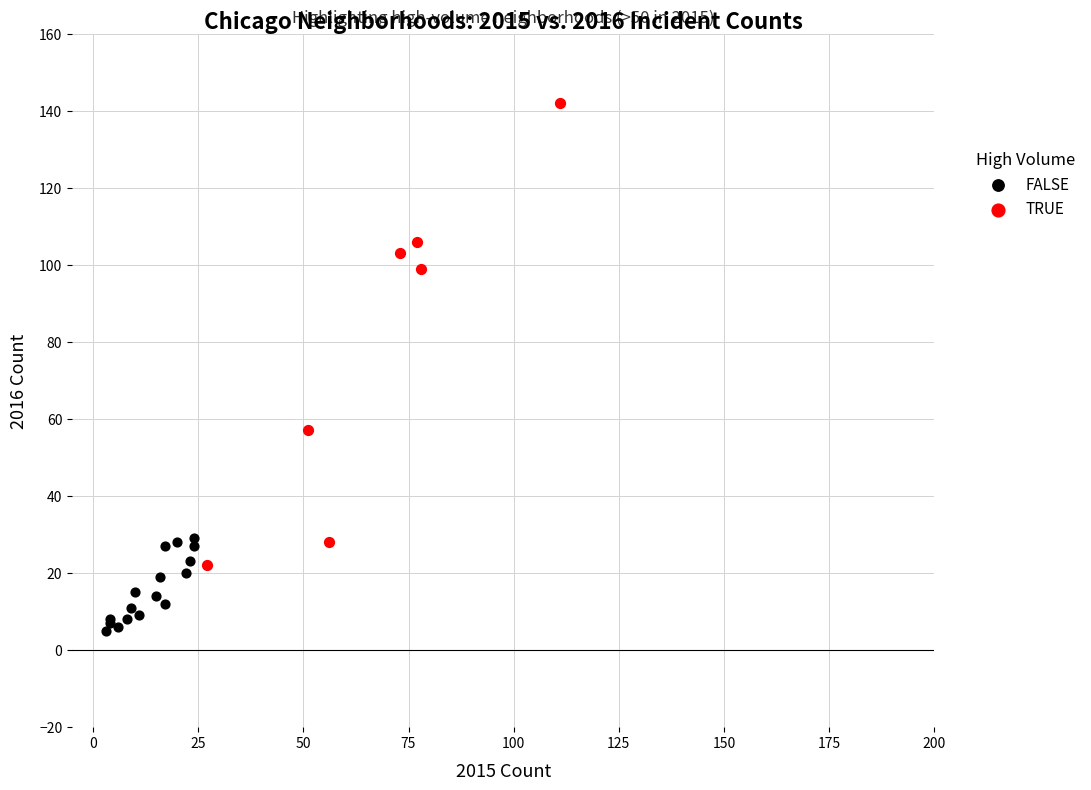

Which series reaches the minimum Y coordinate?

FALSE